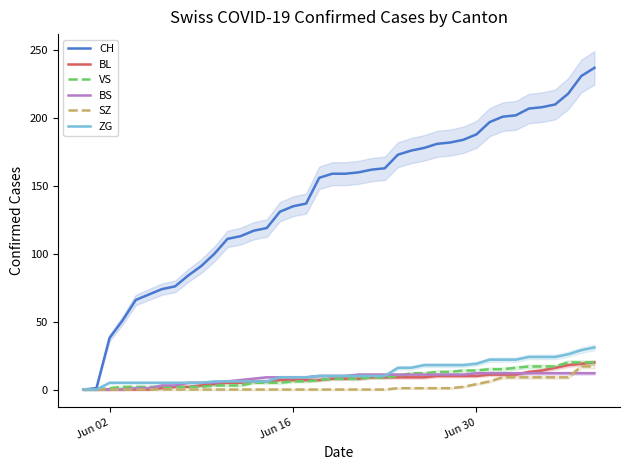

What is the spread (max minus min) of values at Jun 30?

184